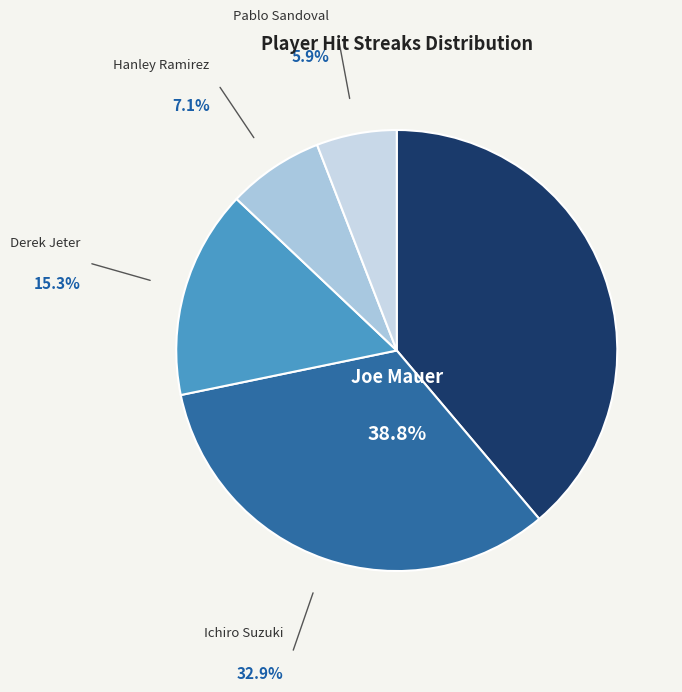

How many segments does this pie chart have?

5